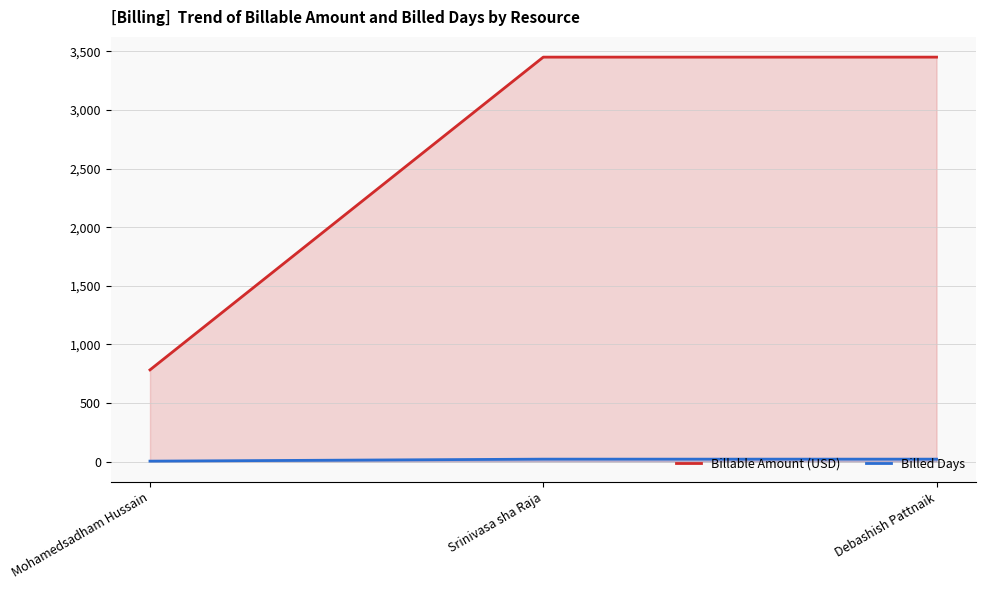

Between Srinivasa sha Raja and Debashish Pattnaik, which series saw the biggest shift?

Billable Amount (USD)